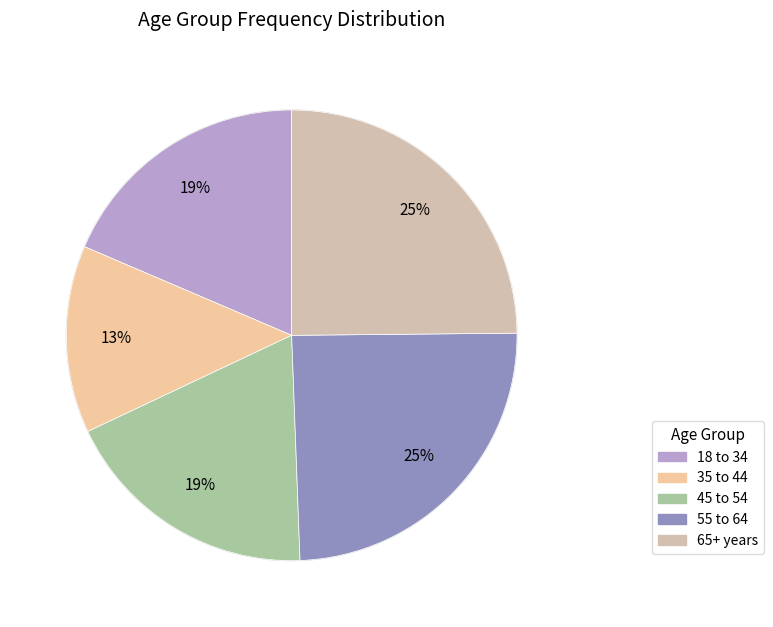

Count the number of slices in the pie.

5